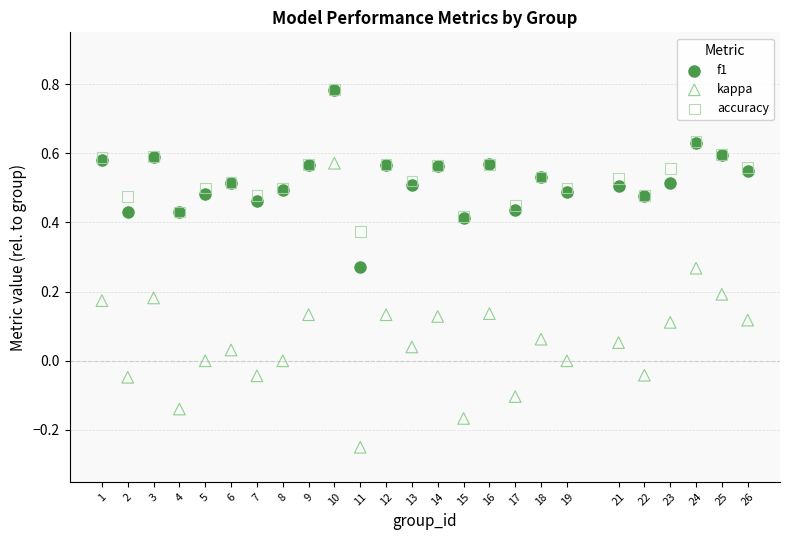

Which series contains the lowest Y value?

kappa